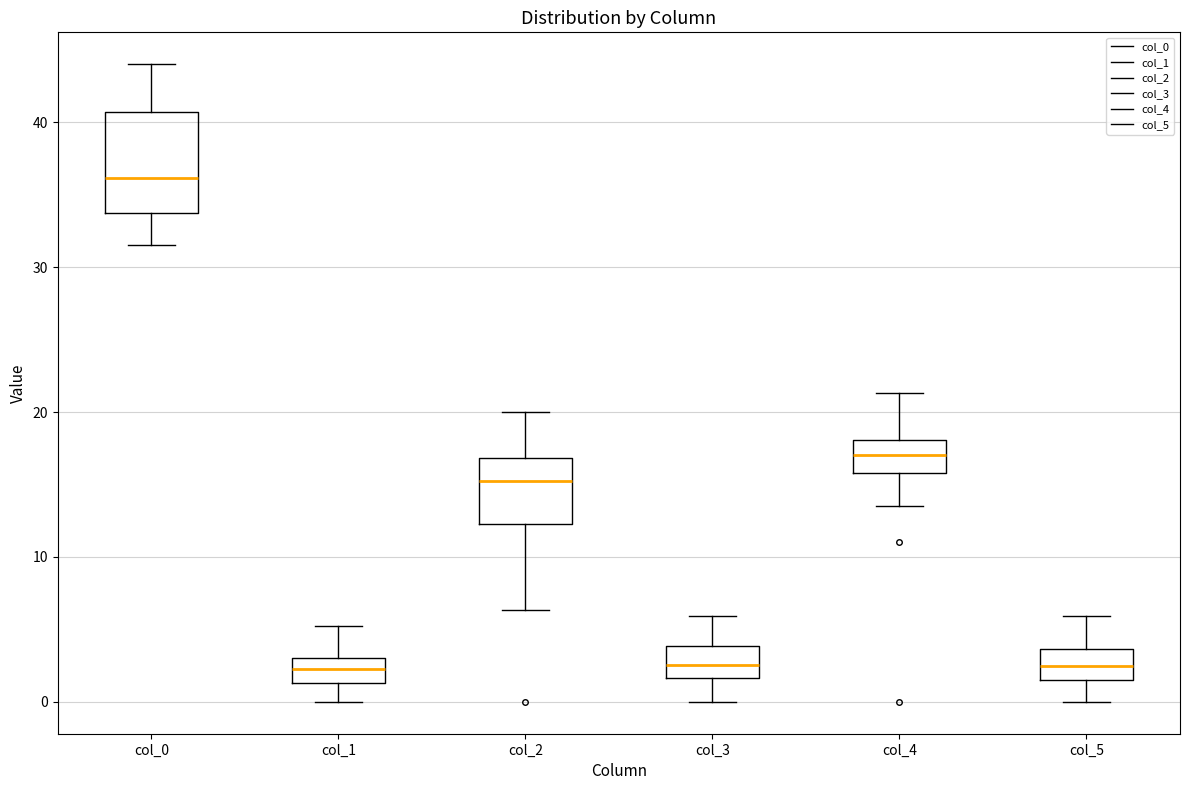

Where is the upper edge of the box for col_0 on the y-axis? The values are not printed on the chart, so give them approximately, as read against the axis.

41